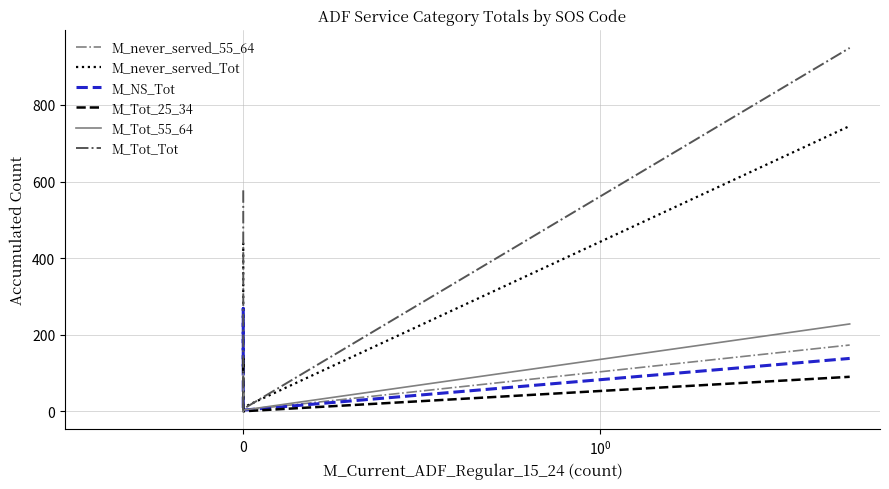

Which series has the largest total across all categories?

M_Tot_Tot